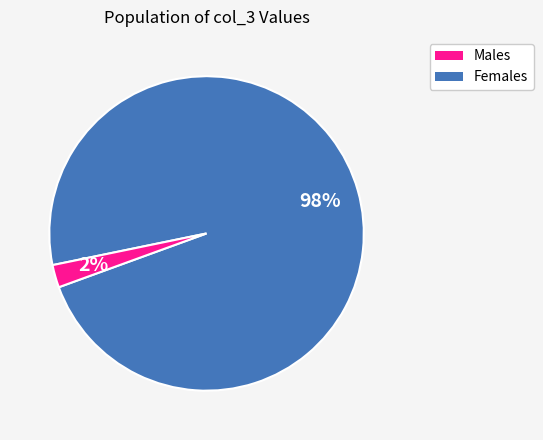

To the nearest percent, what is the average slice percentage?

50%